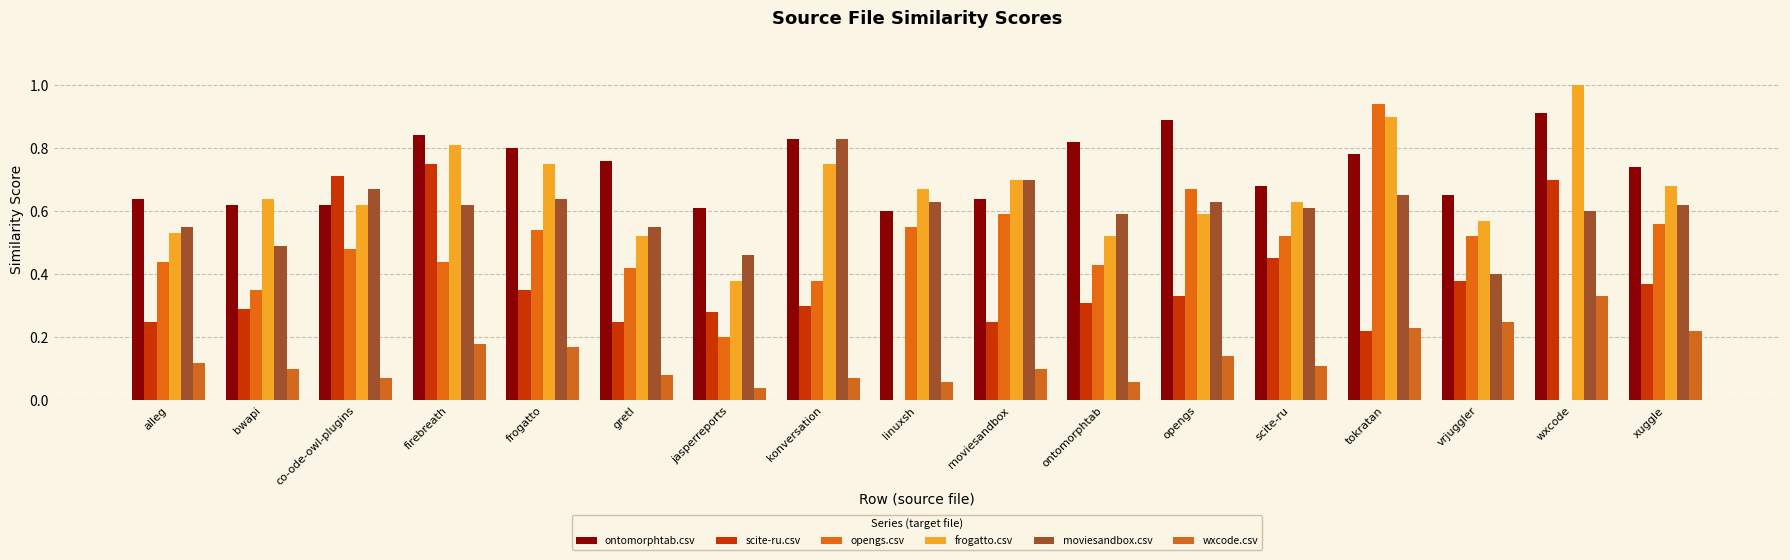

What is the greatest value displayed?

1.0